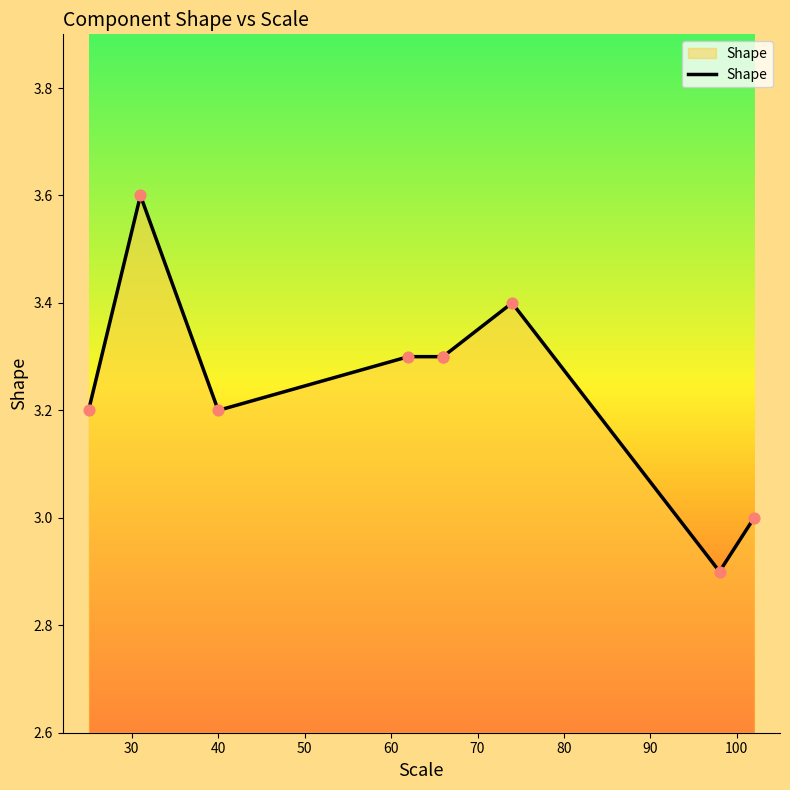

What is the change in value from 60 to 100?

-0.3